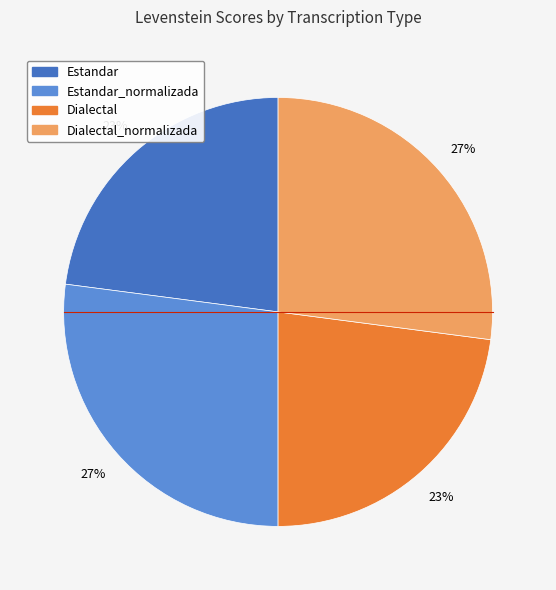

How many slices are in this pie chart?

4